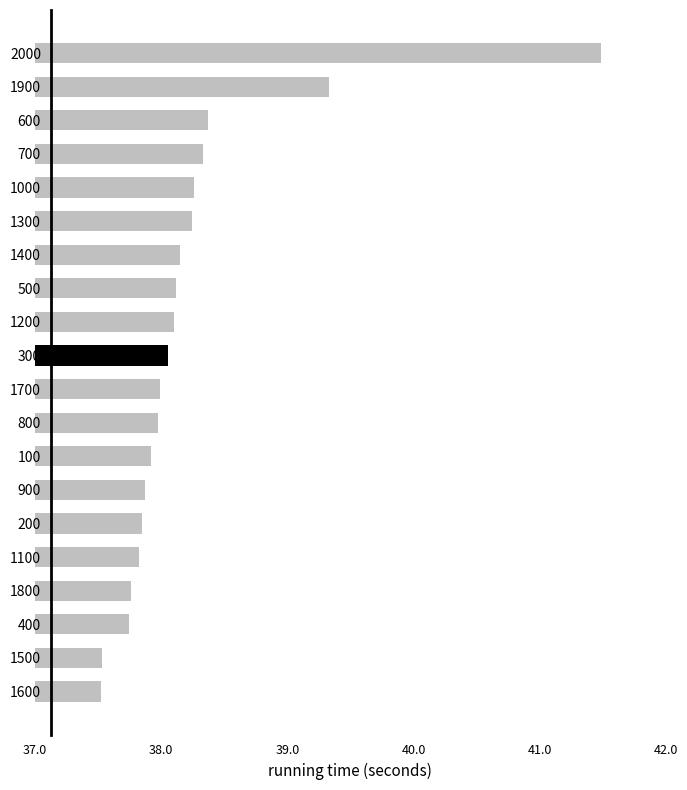

At which category does the chart reach its peak across all series?

2000